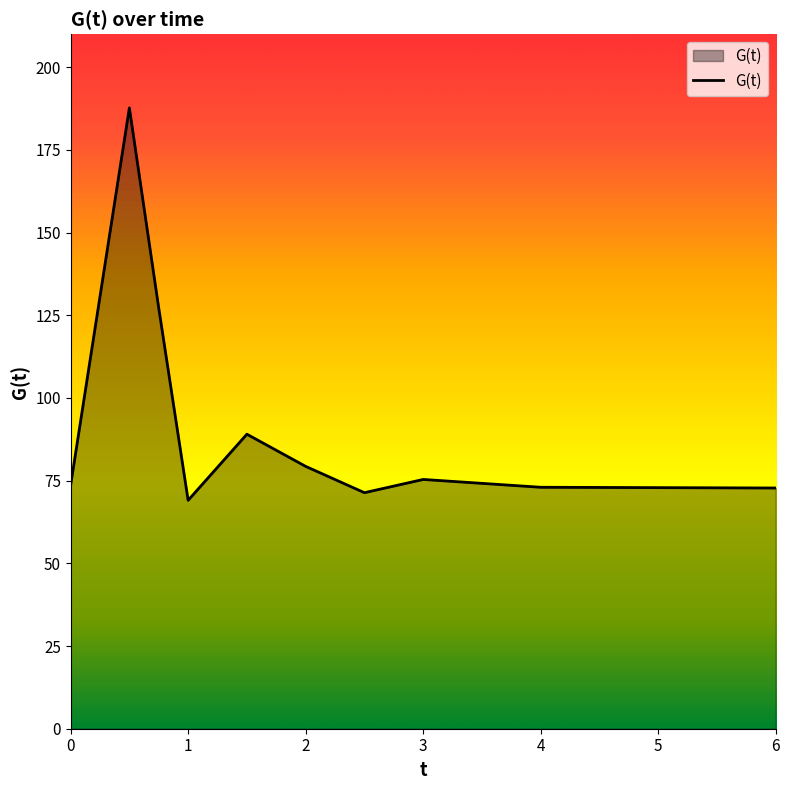

How many lines are shown in the chart?

1